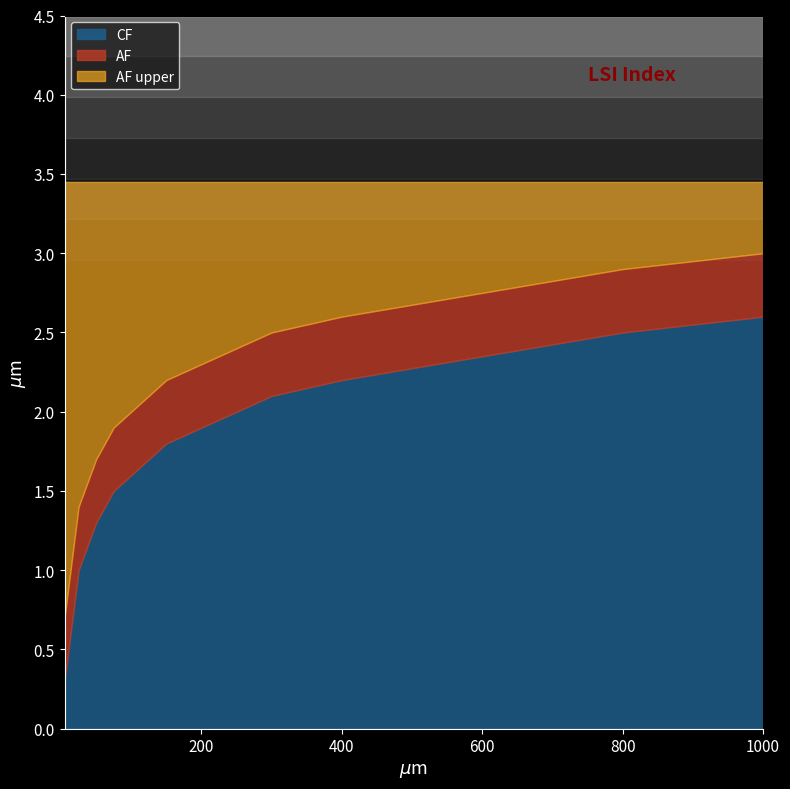

What are all the series names shown in the legend?

CF, AF